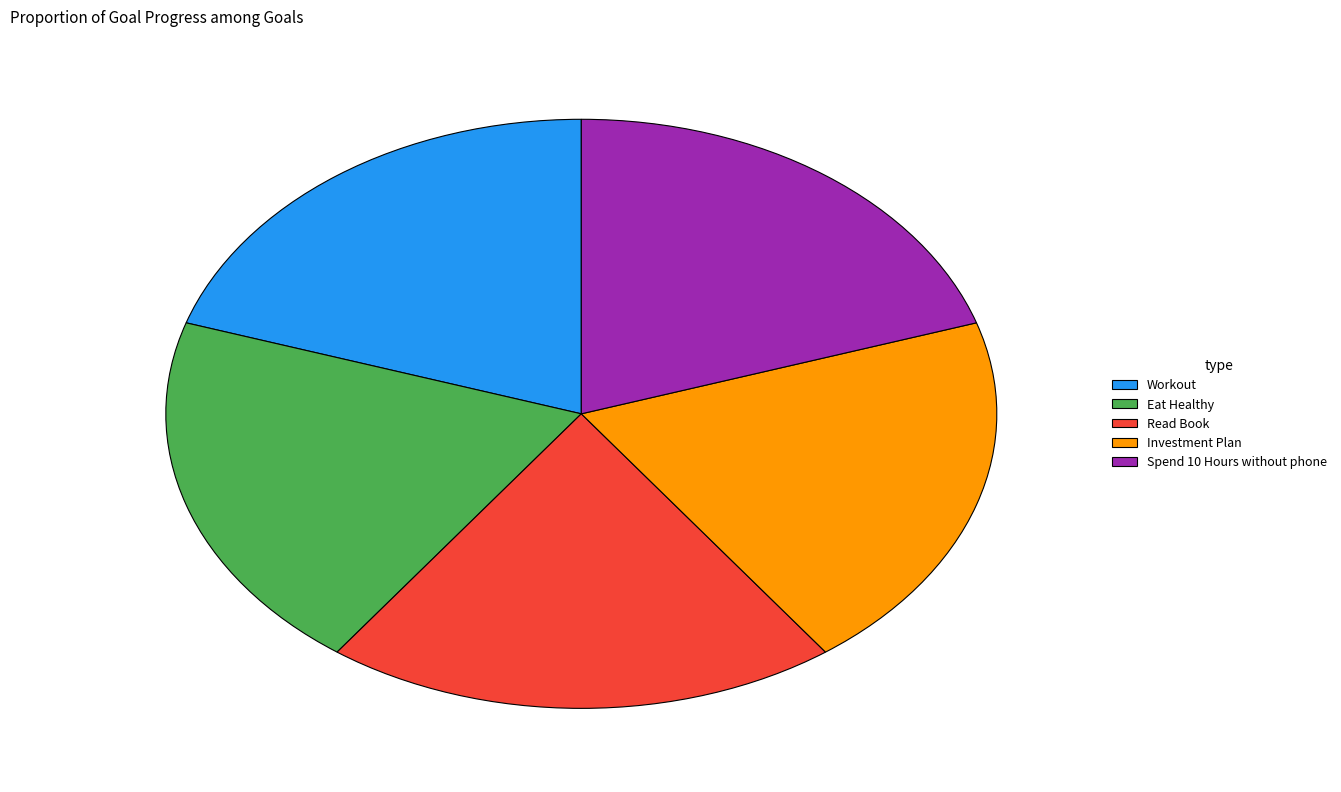

Is there a majority slice in this chart?

No